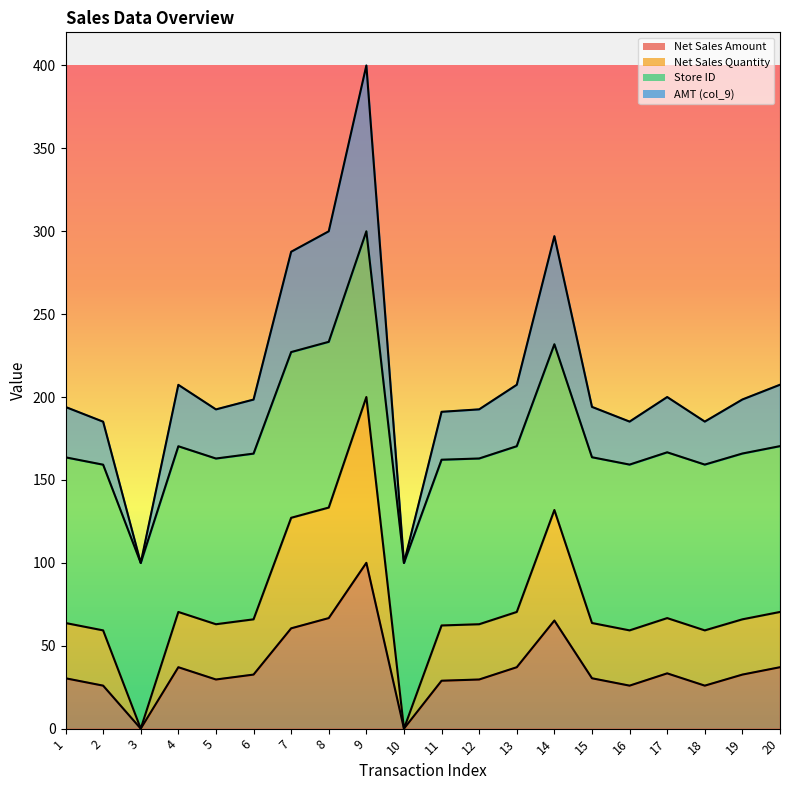

True or false: there are more than 1 points higher than both neighbors.

True